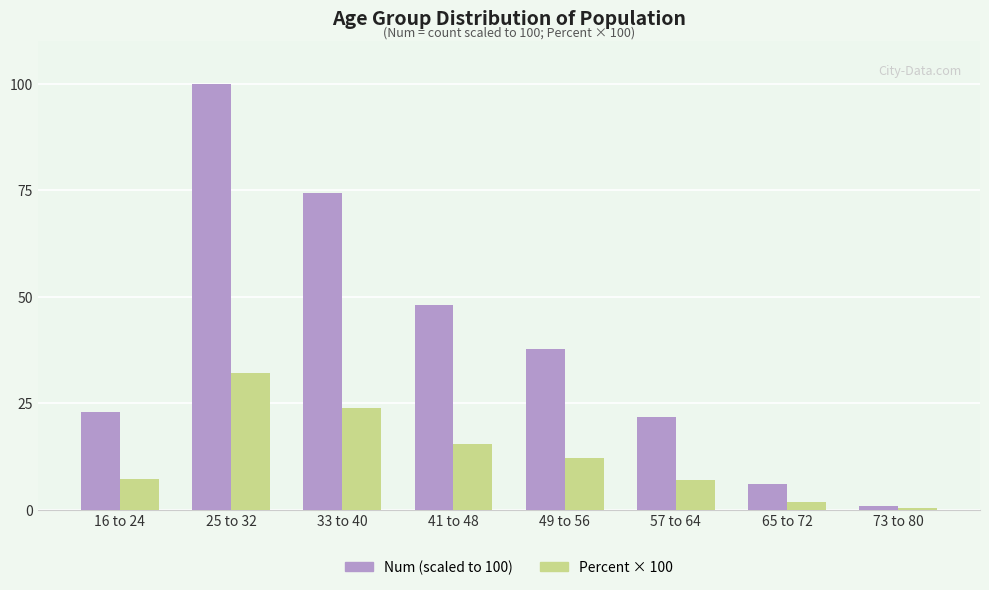

At which category is the sum across all series the highest?

25 to 32